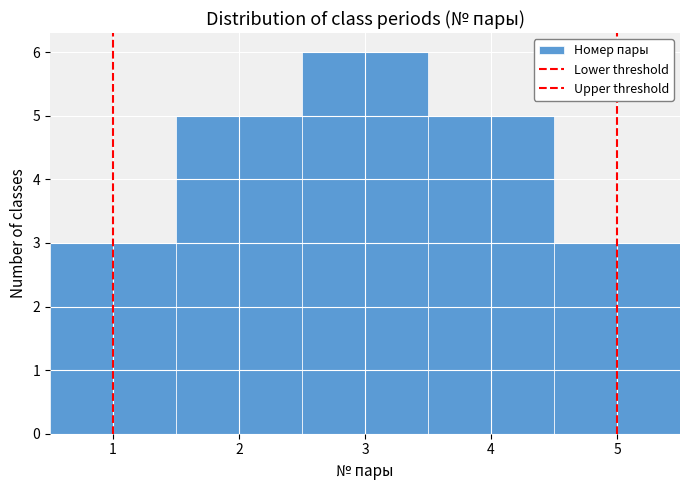

Reading left to right, transcribe this chart: for each bar, give the range it covers on the x-axis and its height. The values are not printed on the chart, so give them approximately, as read against the axis.

0.5 to 1.5: 3
1.5 to 2.5: 5
2.5 to 3.5: 6
3.5 to 4.5: 5
4.5 to 5.5: 3